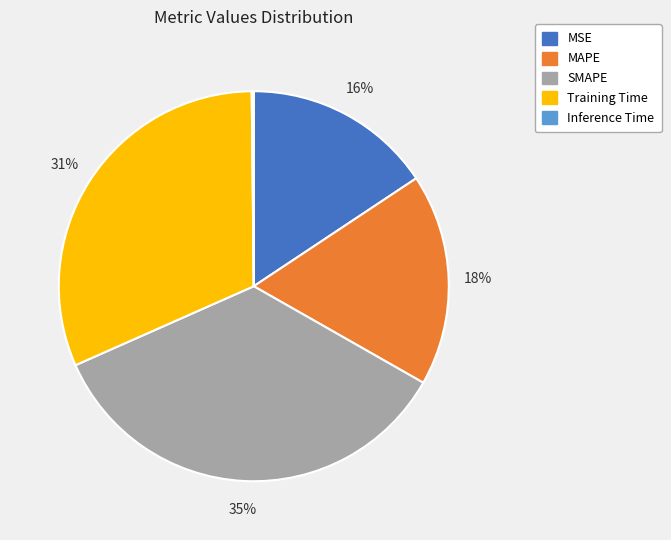

Combined, do MSE and SMAPE account for over 50%?

Yes